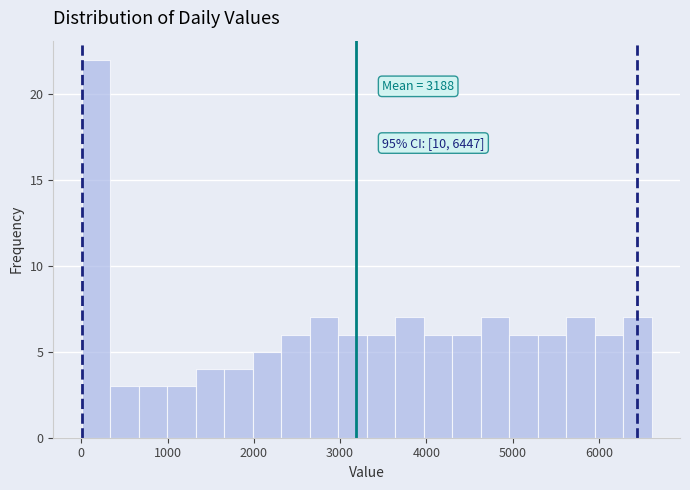

Around what value on the x-axis is the tallest bar? Give the approximate position of its centre, as read against the axis.

200